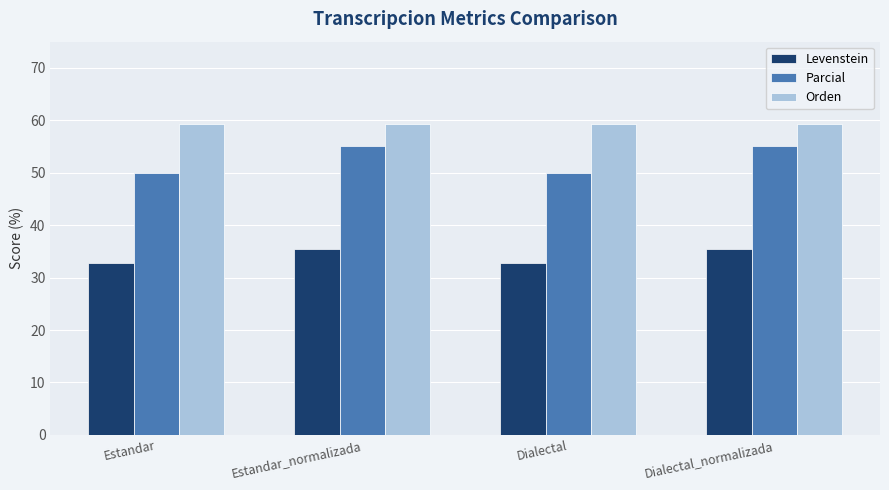

Which series has the largest total across all categories?

Orden